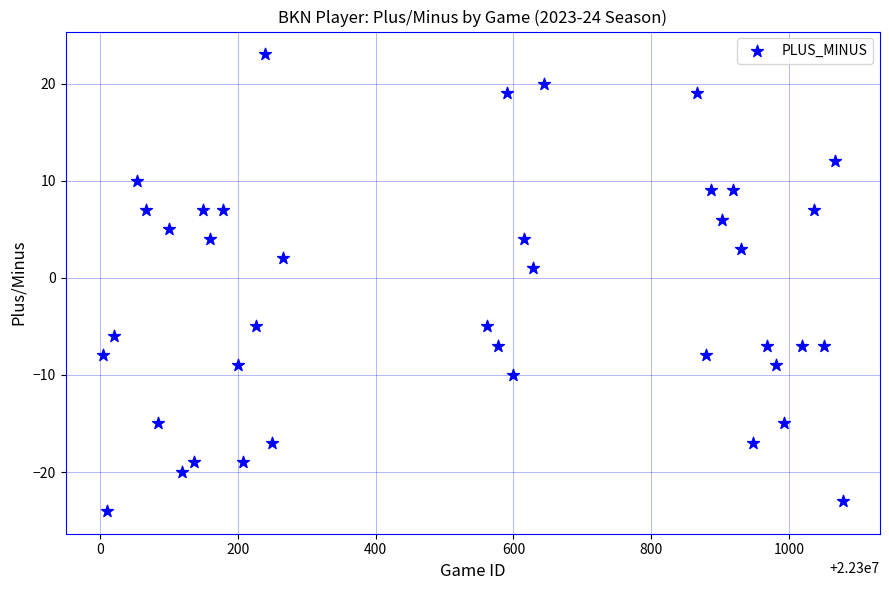

What is the range of Y values (max minus min)?

47